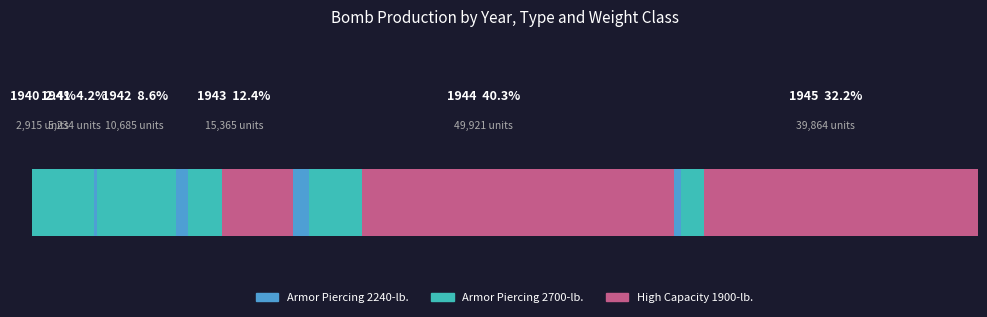

Reading right to left, transcribe all the data shown in this chart.

Armor Piercing 2240-lb.: 1945=886	1944=2075	1943=1588	1942=360	1941=0	1940=0
Armor Piercing 2700-lb.: 1945=3097	1944=6962	1943=4481	1942=10325	1941=5234	1940=2915
High Capacity 1900-lb.: 1945=35881	1944=40884	1943=9296	1942=0	1941=0	1940=0